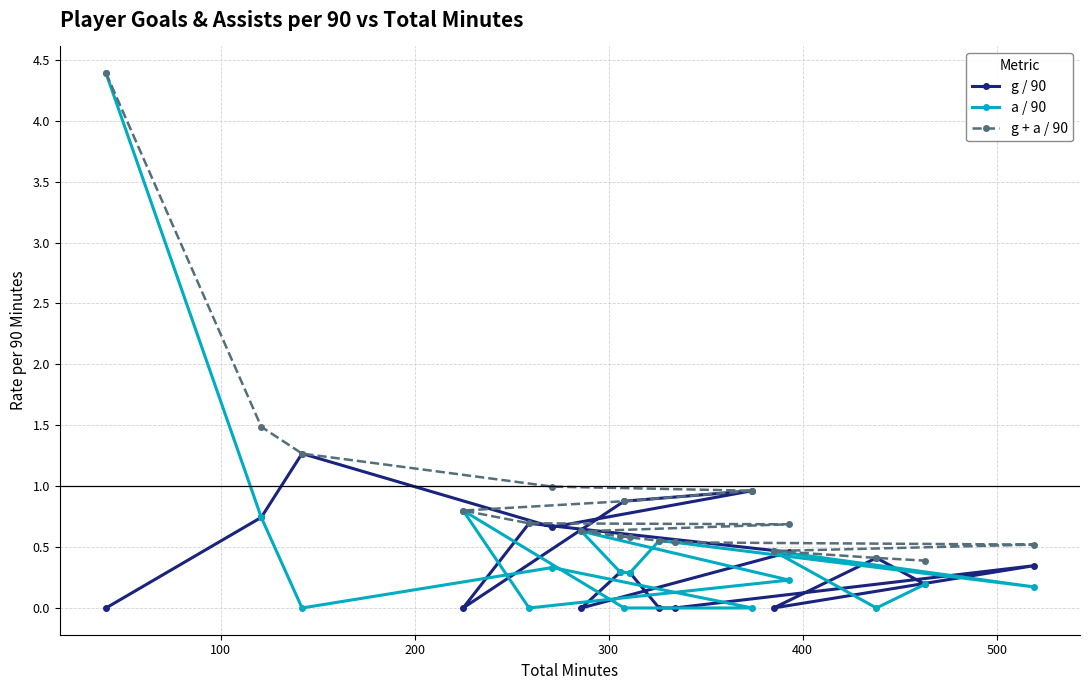

What is the difference between the g + a / 90 values at 200 and 500?

0.4